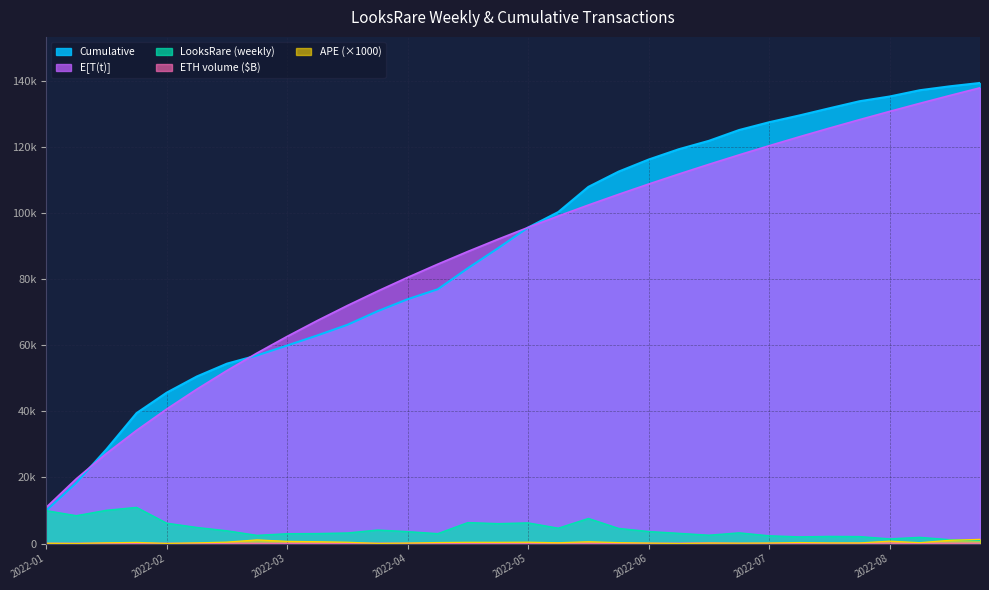

Does the chart have visible grid lines?

Yes